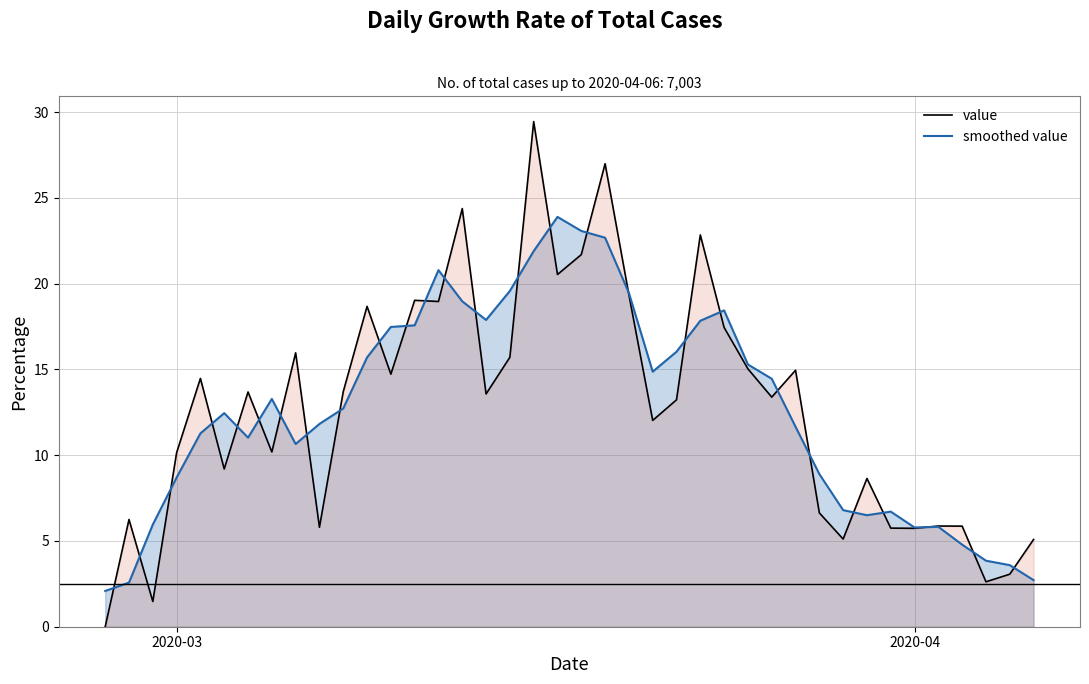

List the series in order of their overall mean, highest first.

value, smoothed value